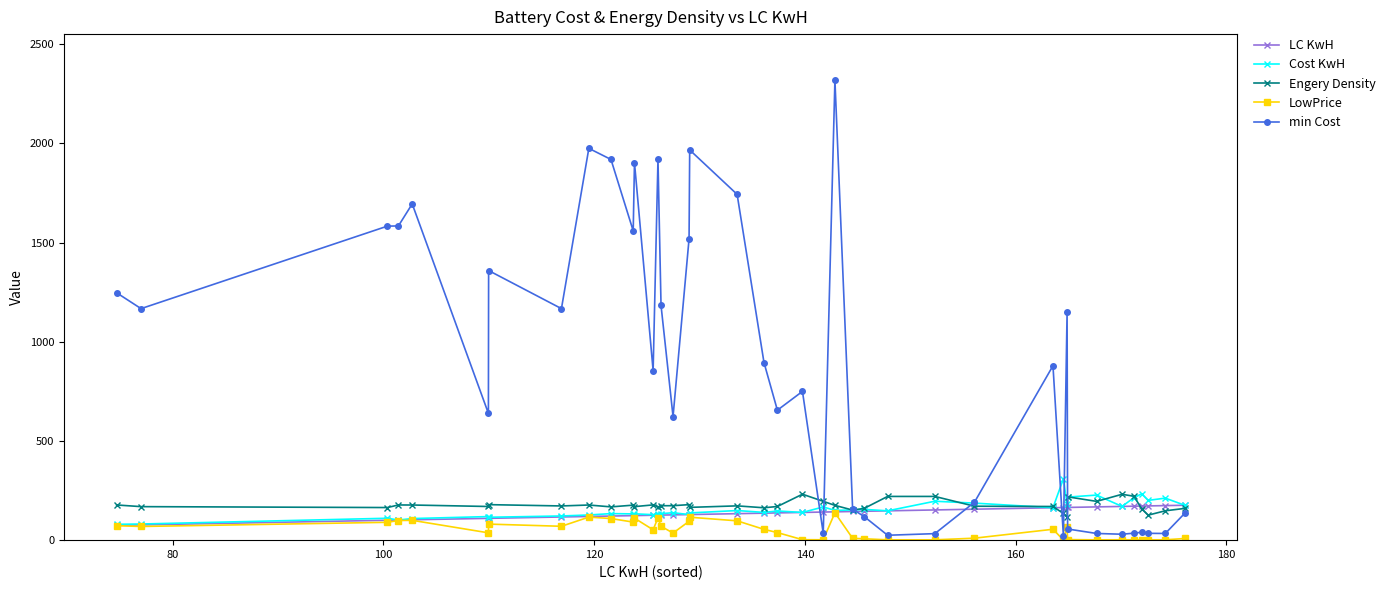

What are all the series names shown in the legend?

LC KwH, Cost KwH, Engery Density, LowPrice, min Cost